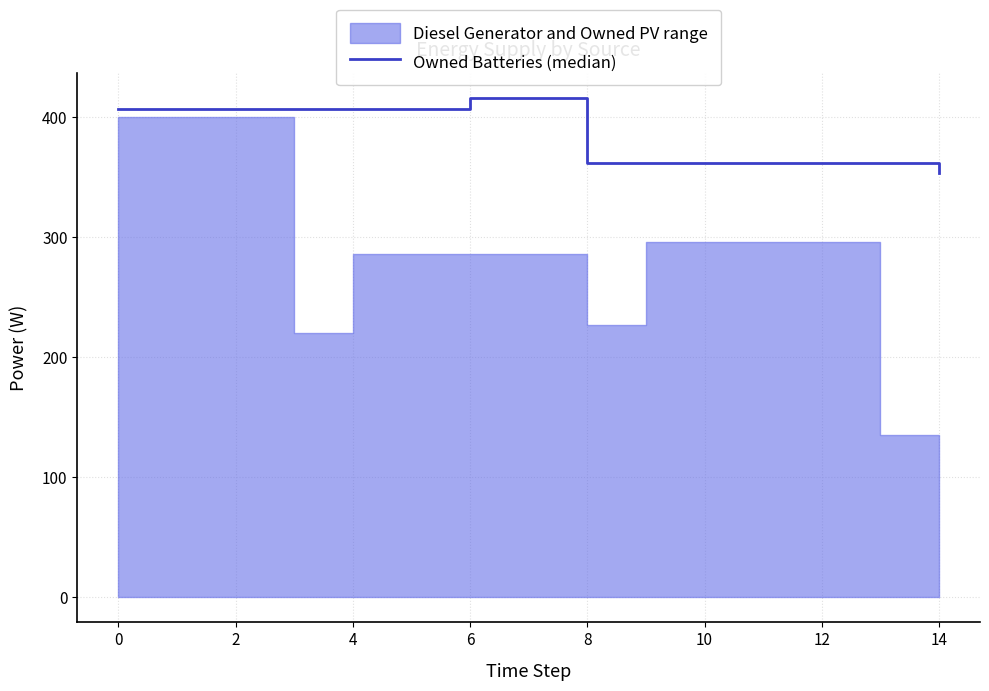

Does the chart display data point markers on the line(s)?

No